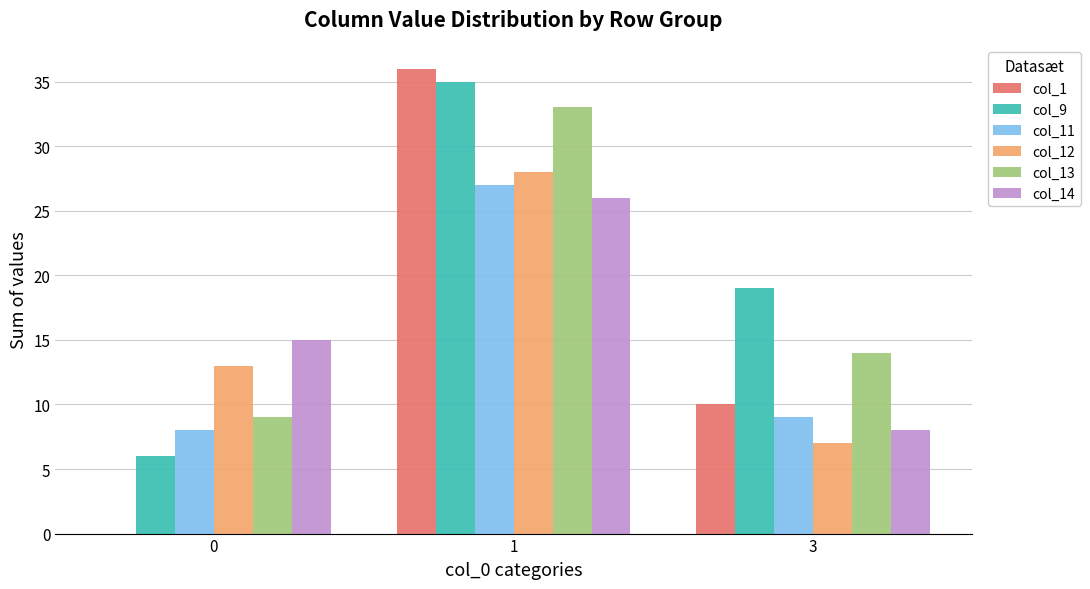

Are the bars horizontal?

No